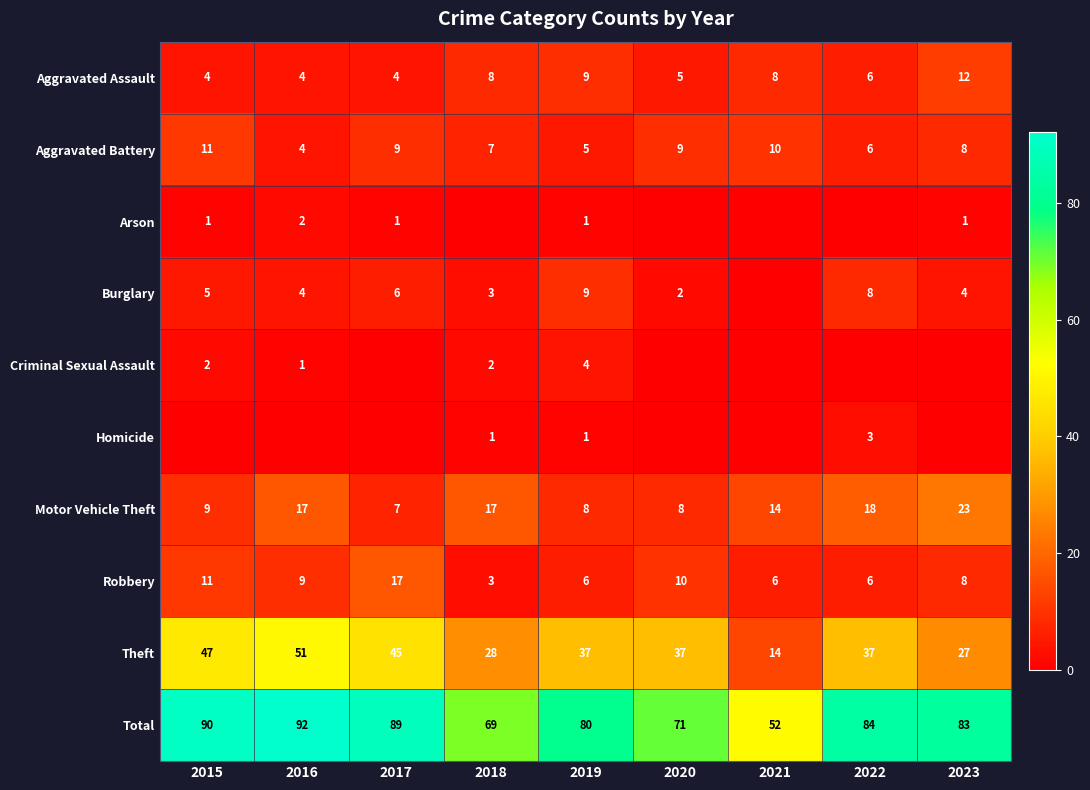

Read the Aggravated Battery value at 2019.

5